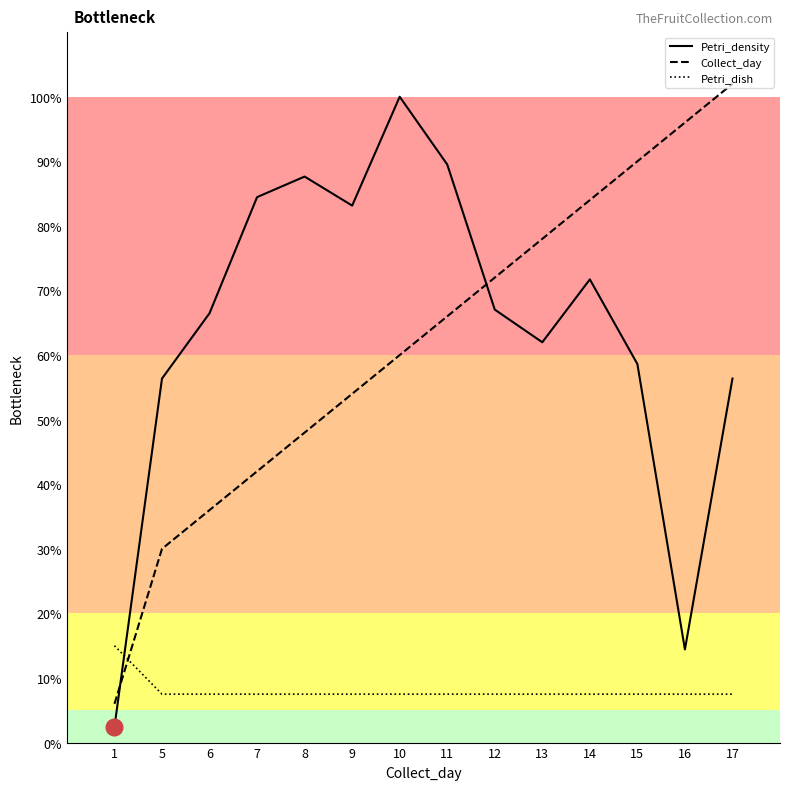

What is the total value across all series at 11?

163.0